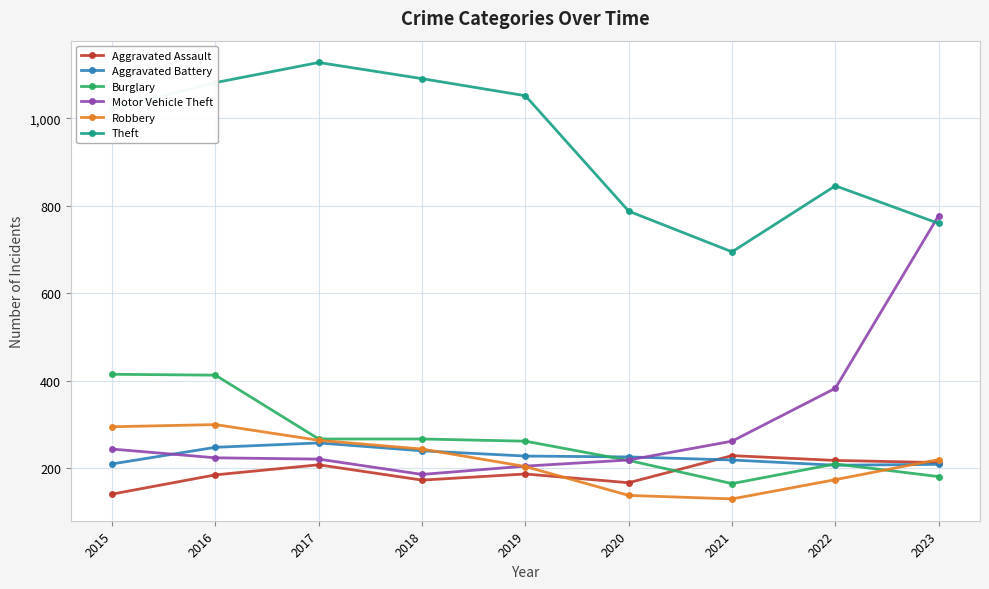

How many lines are shown in the chart?

6